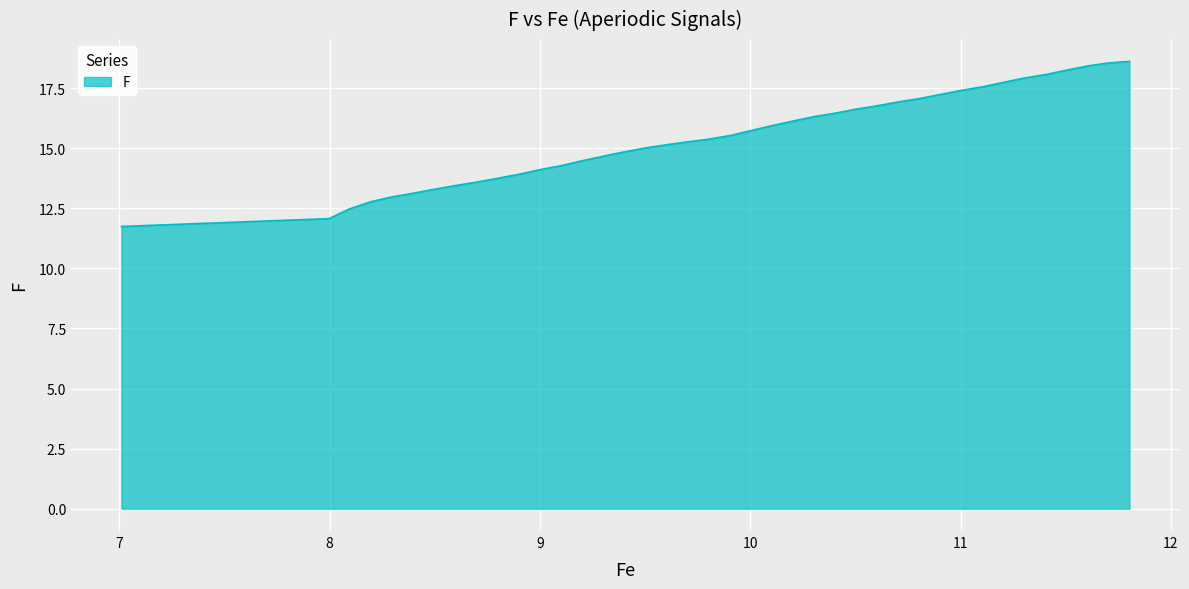

What is the difference between the maximum and minimum values?

6.9